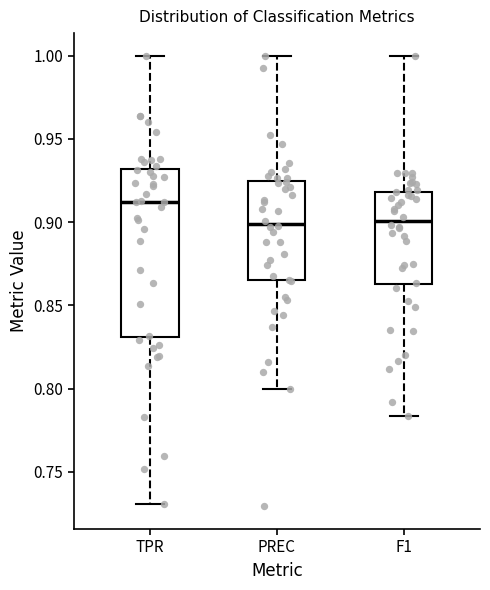

Reading left to right, read every box against the y-axis: the position of its median line, the range the box covers, and the ends of its whiskers. The values are not printed on the chart, so give them approximately, as read against the axis.

TPR: median 0.910, box 0.830 to 0.930, whiskers 0.730 to 1.000
PREC: median 0.900, box 0.865 to 0.925, whiskers 0.800 to 1.000
F1: median 0.900, box 0.865 to 0.920, whiskers 0.785 to 1.000